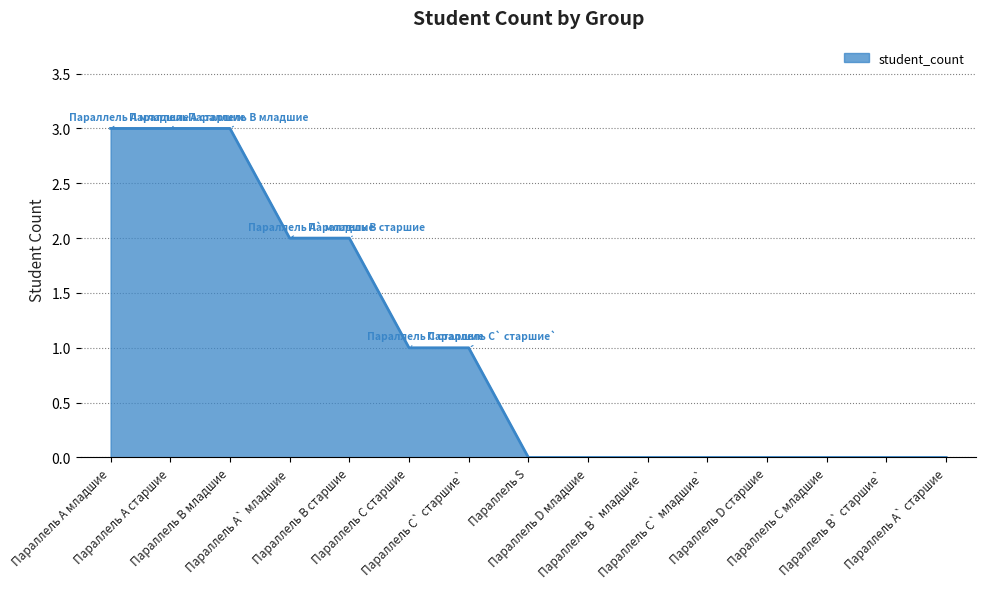

What is the difference between the maximum and minimum values?

3